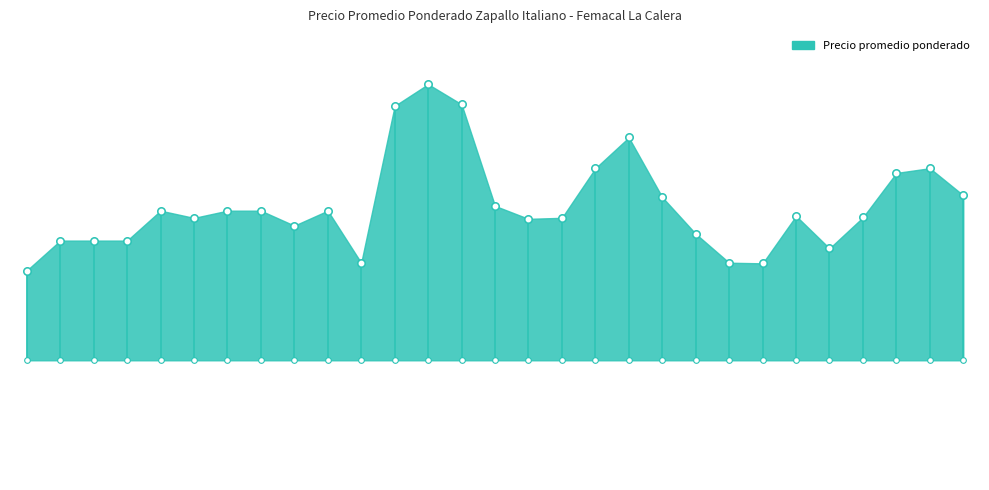

Which series has the largest Y range (max minus min)?

Precio promedio ponderado